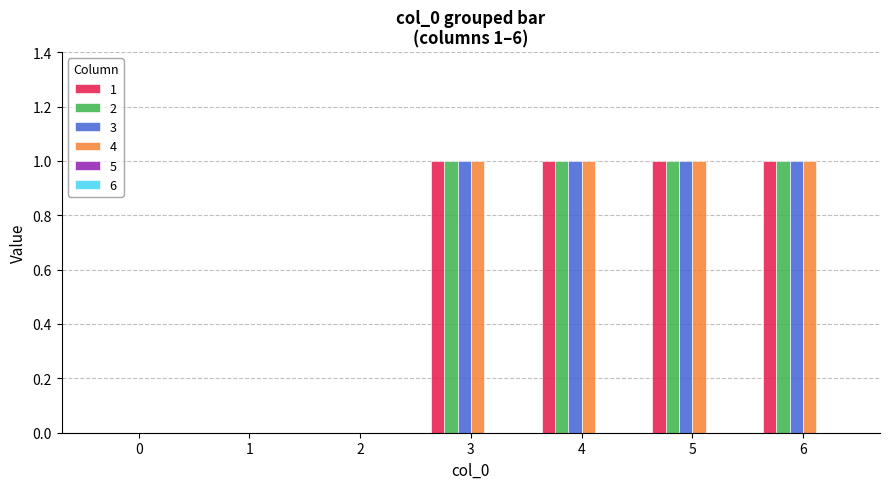

True or false: 2 has a value of 0 at 5.

False